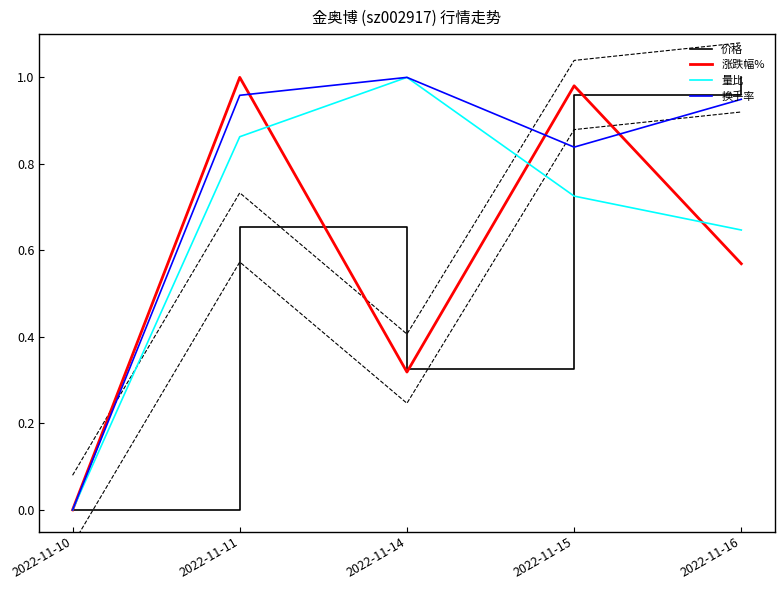

Does the chart have visible grid lines?

No